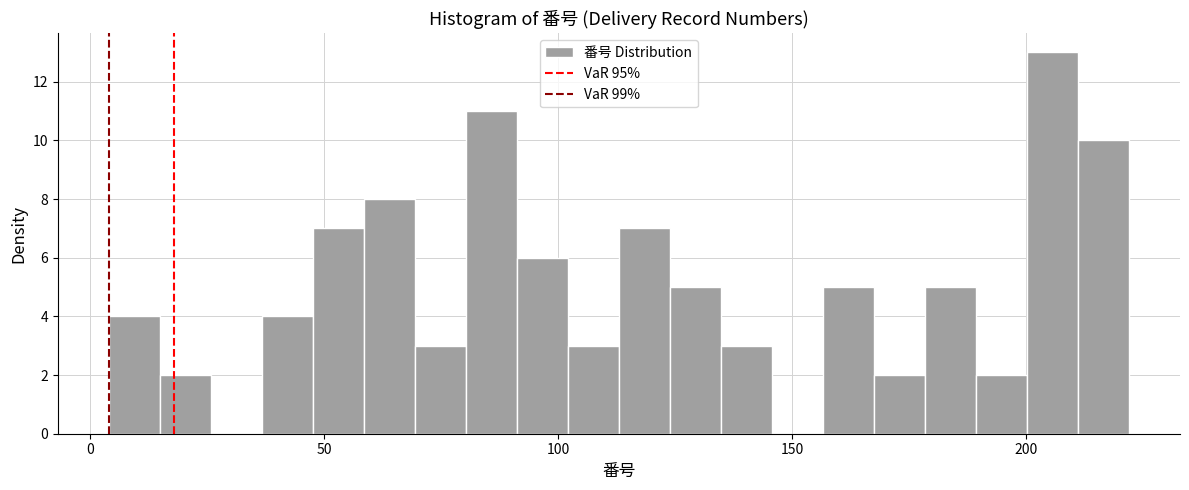

Around what value on the x-axis is the tallest bar? Give the approximate position of its centre, as read against the axis.

205